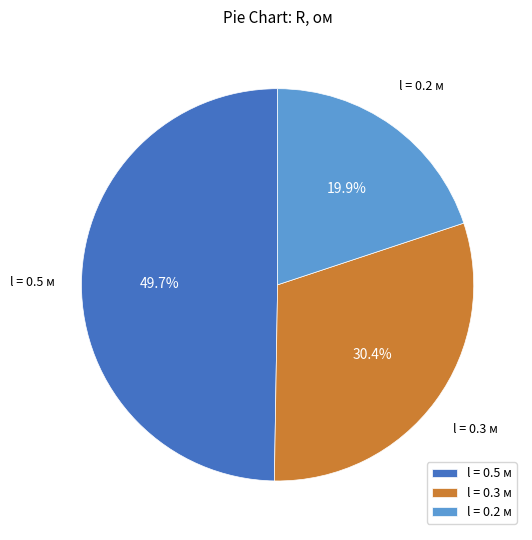

Between l = 0.3 м and l = 0.5 м, which is larger?

l = 0.5 м